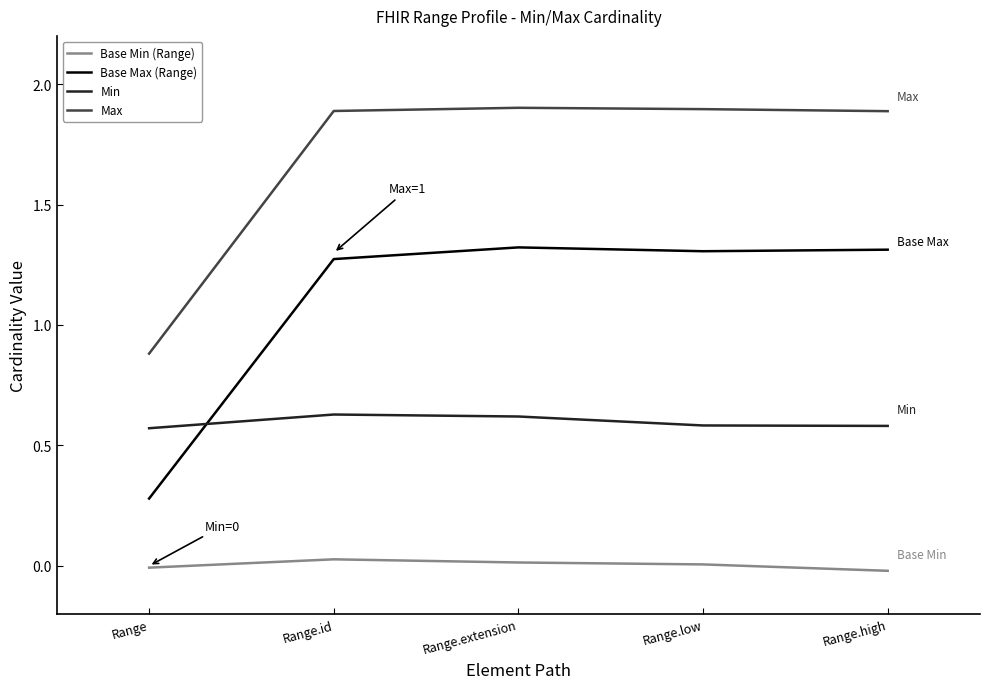

Which series has the largest total across all categories?

Max